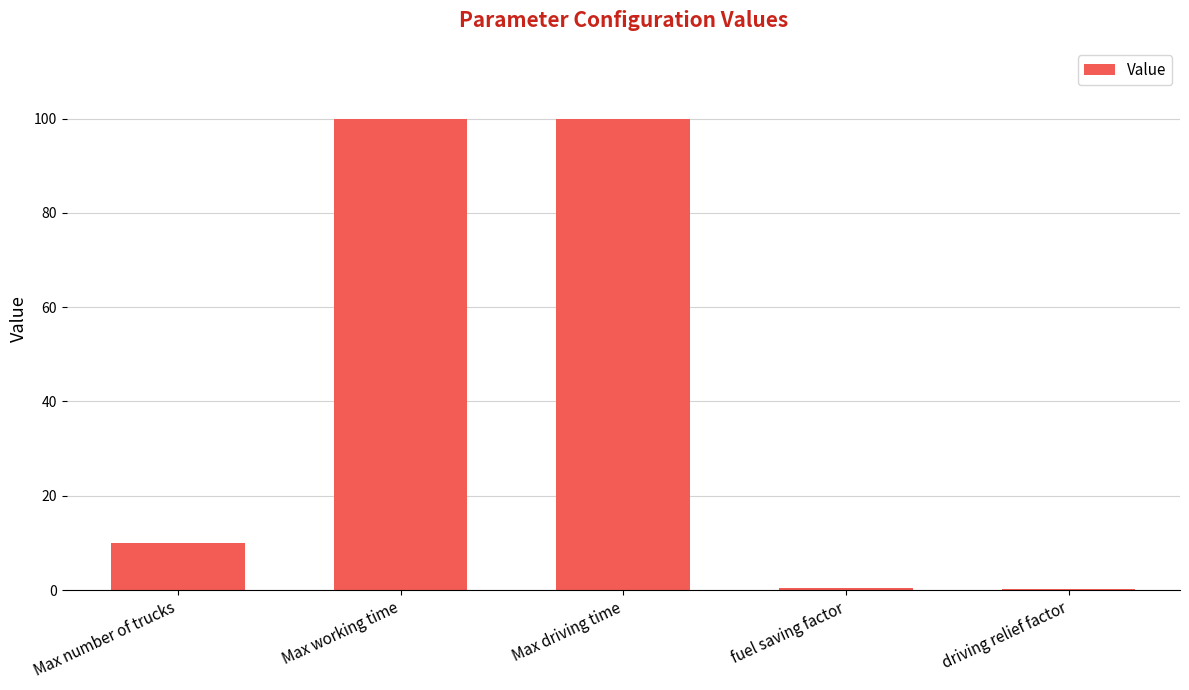

Between Max driving time and fuel saving factor, which is larger?

Max driving time